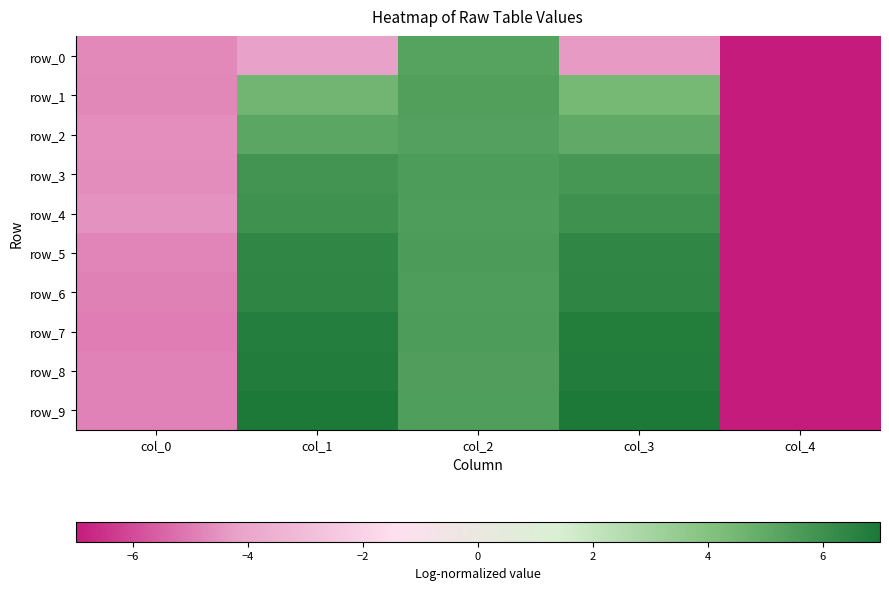

At which label does row_5 reach its minimum?

col_4